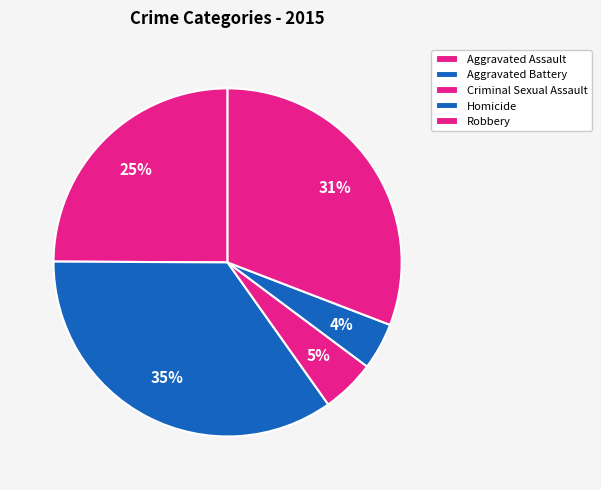

Count the number of slices in the pie.

5